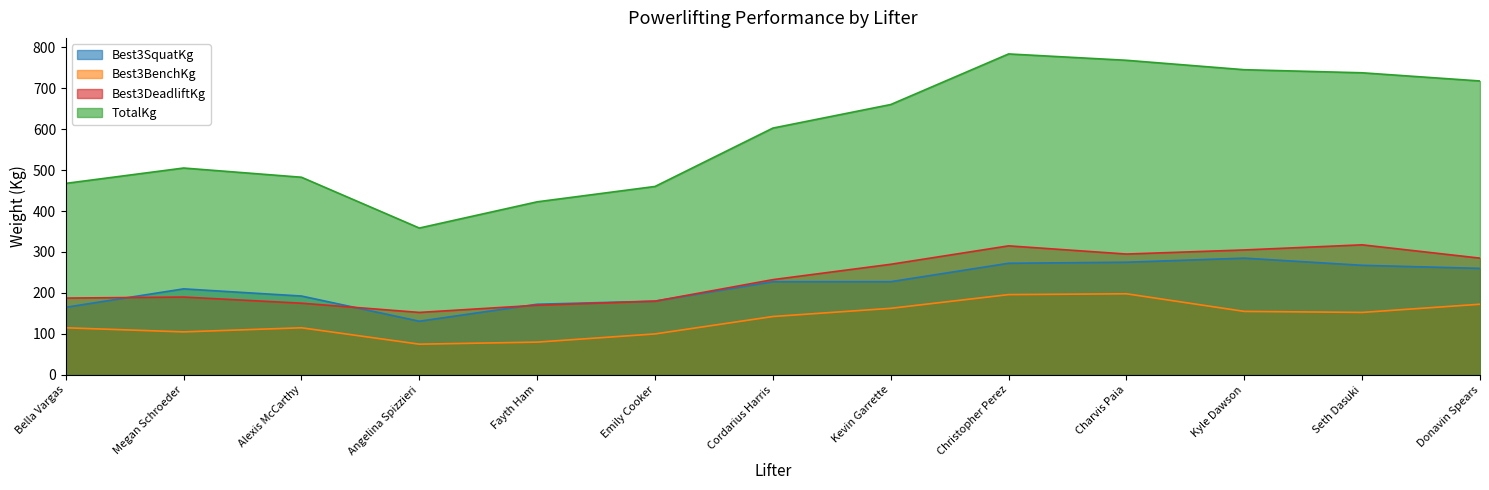

At which category is the sum across all series the highest?

Christopher Perez